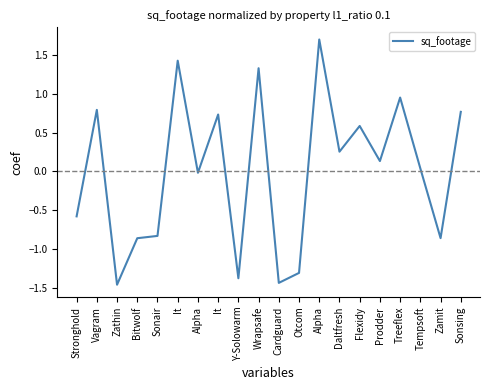

Does the chart have visible grid lines?

No